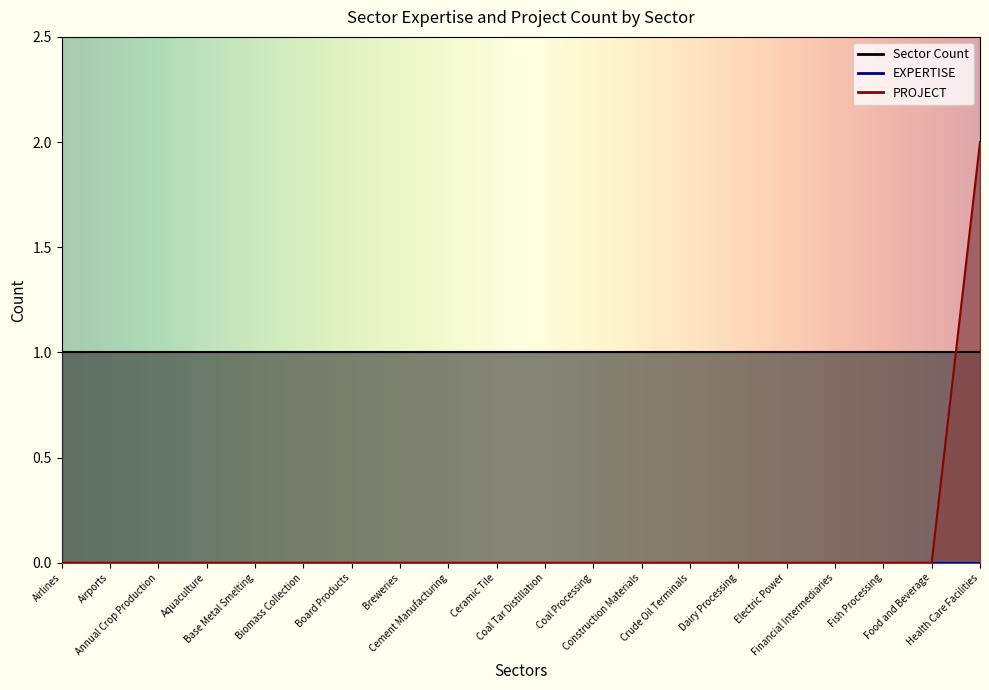

True or false: EXPERTISE and Sector Count intersect in this chart.

False